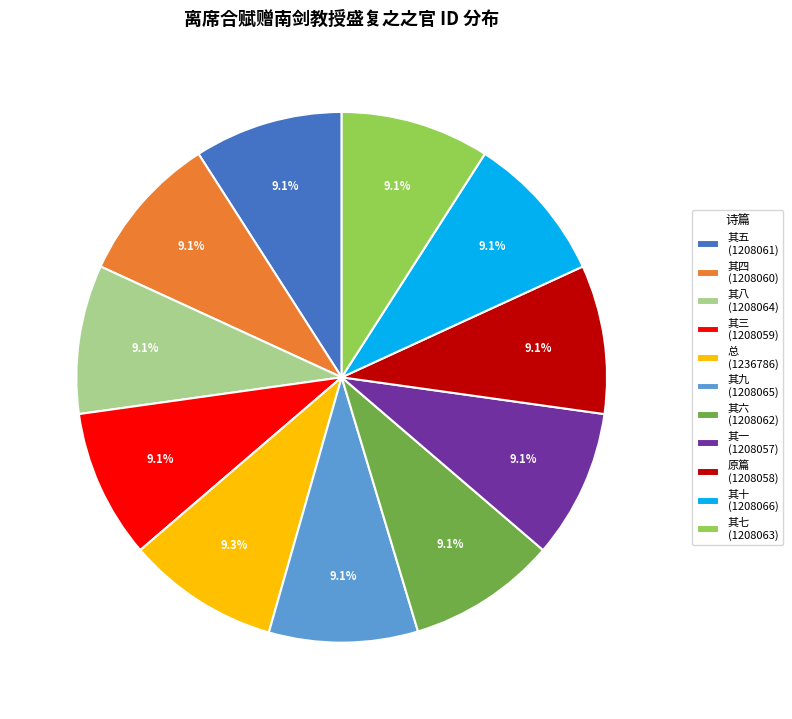

Approximately how many times larger is the value at 其一 (1208057) compared to 其七 (1208063)?

1.0